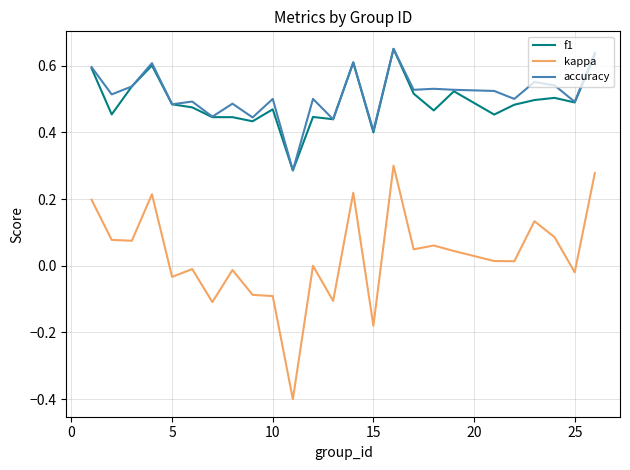

How many distinct data groups are displayed?

3